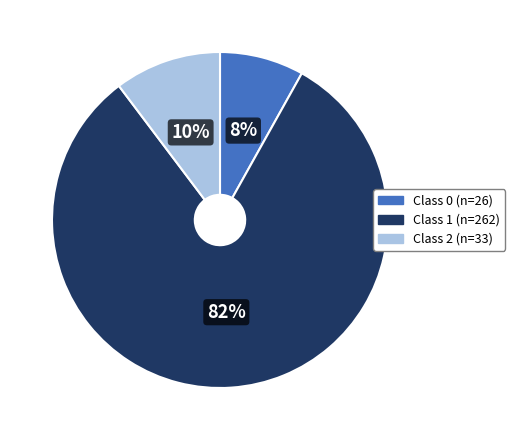

To the nearest percent, what is the difference between the largest and smallest slice percentages?

74%